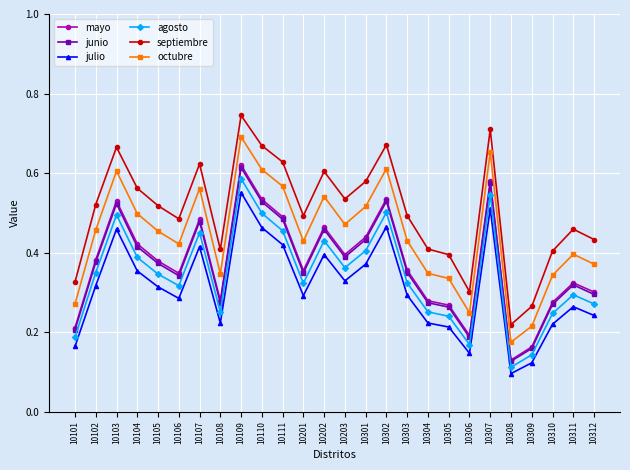

Which label corresponds to the largest value in the chart?

10109